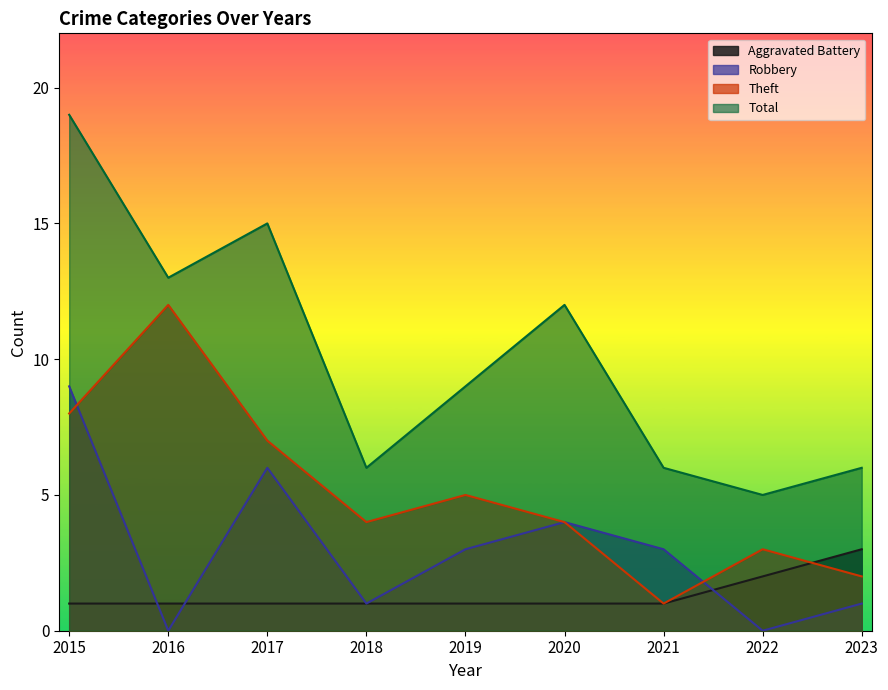

What is the total value across all series at 2017?

29